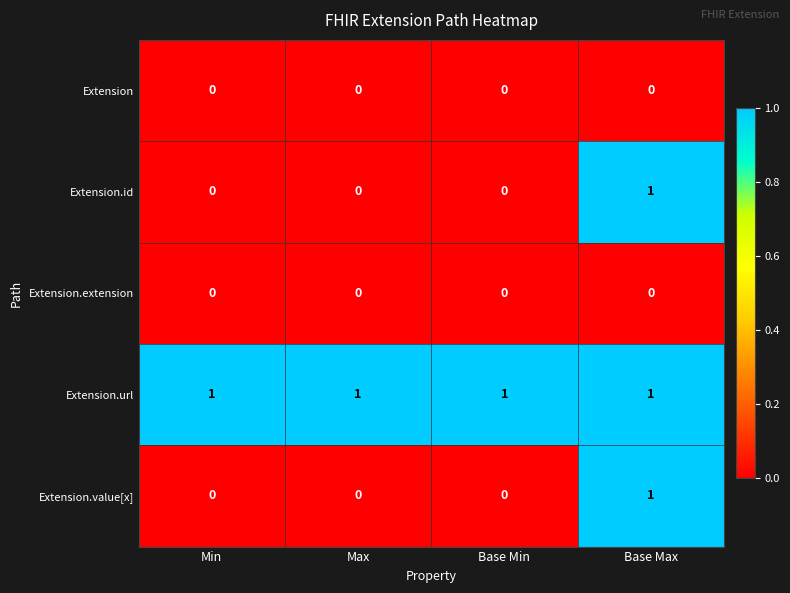

Reading left to right, transcribe all the data shown in this chart.

Extension: Min=0	Max=0	Base Min=0	Base Max=0
Extension.id: Min=0	Max=0	Base Min=0	Base Max=1
Extension.extension: Min=0	Max=0	Base Min=0	Base Max=0
Extension.url: Min=1	Max=1	Base Min=1	Base Max=1
Extension.value[x]: Min=0	Max=0	Base Min=0	Base Max=1